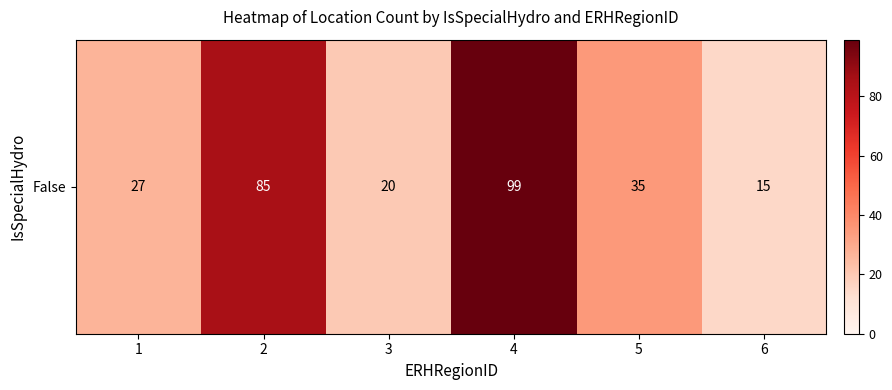

Reading right to left, extract all data points from this chart.

15	35	99	20	85	27